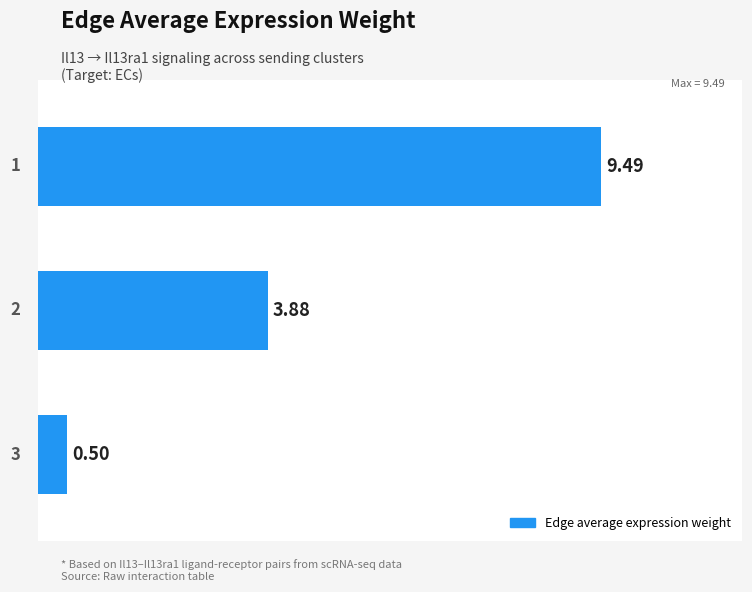

What is the difference between the maximum and minimum values?

9.0